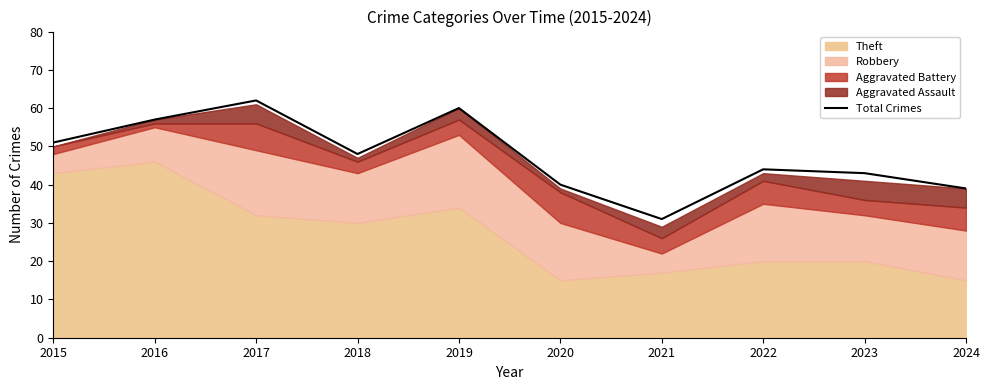

How many lines are shown in the chart?

1